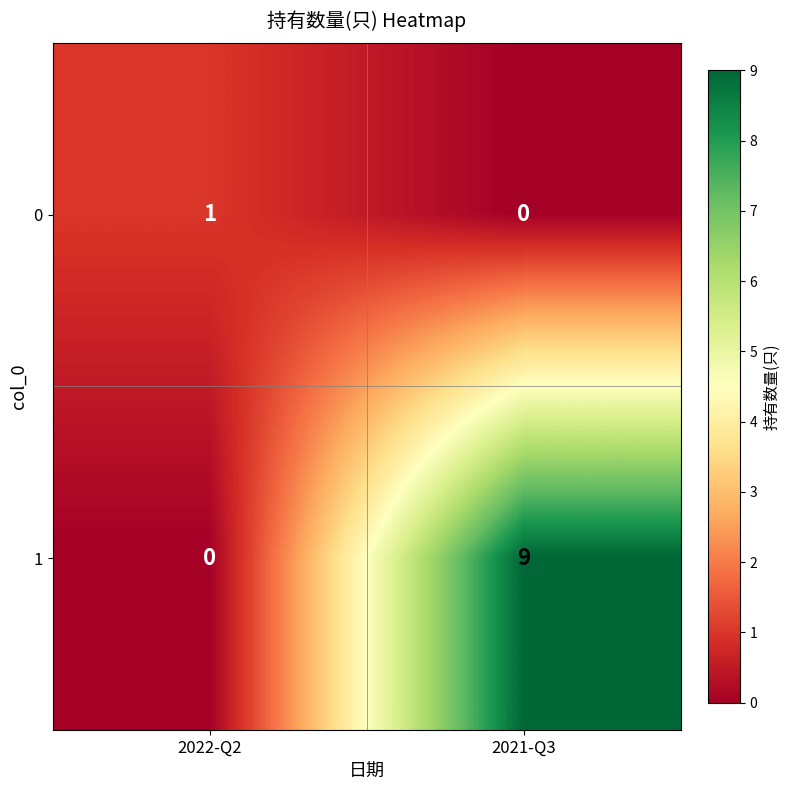

At which category is the sum across all series the highest?

2021-Q3